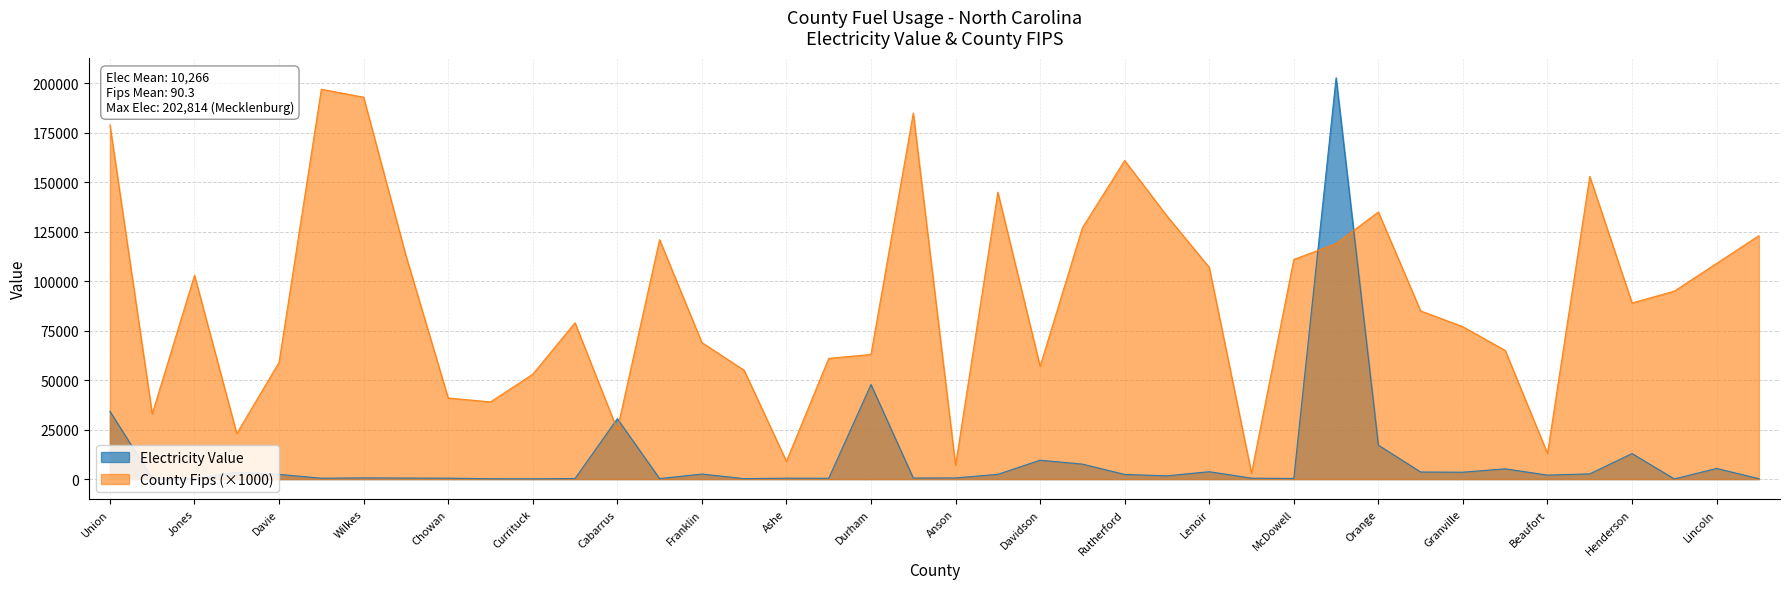

What is the value of the County Fips point at the 2nd from the left?

33000